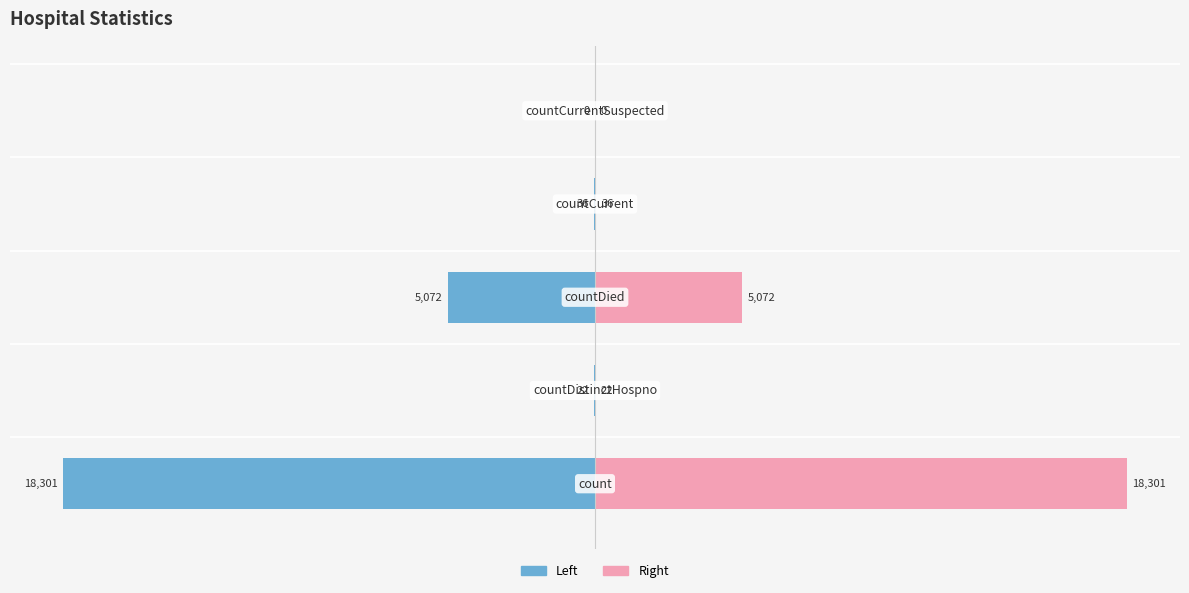

How many bars are there in total?

10